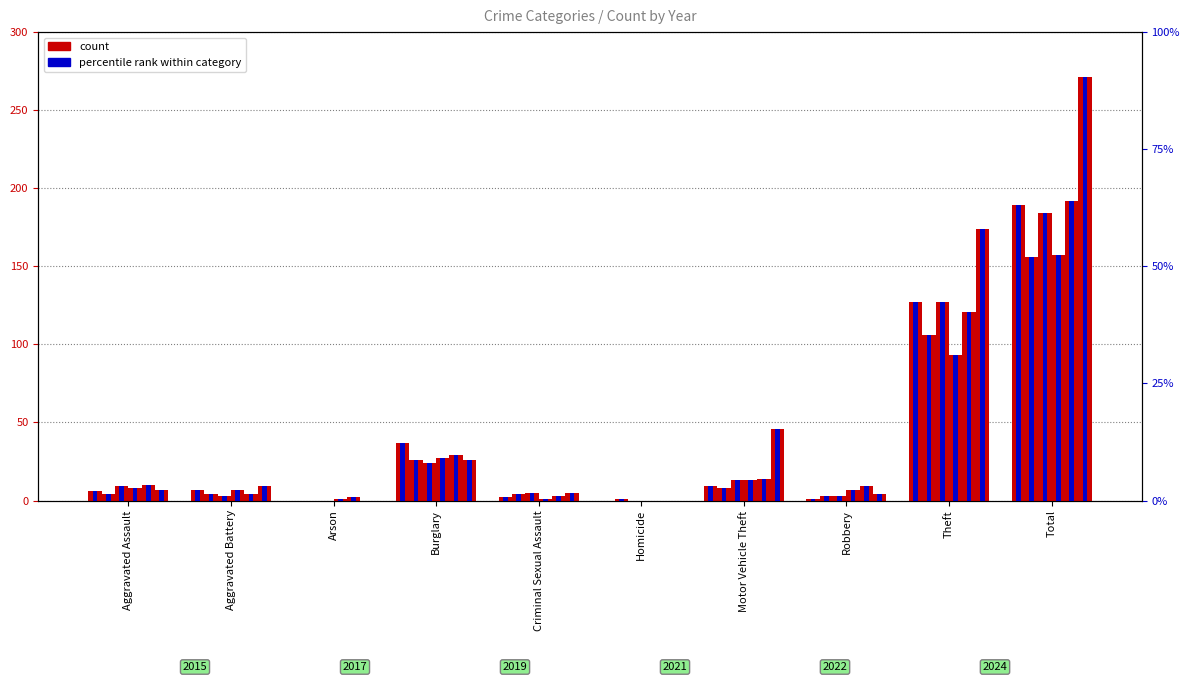

The value of 2024 %rank at Aggravated Battery is 5.3. True or false?

False